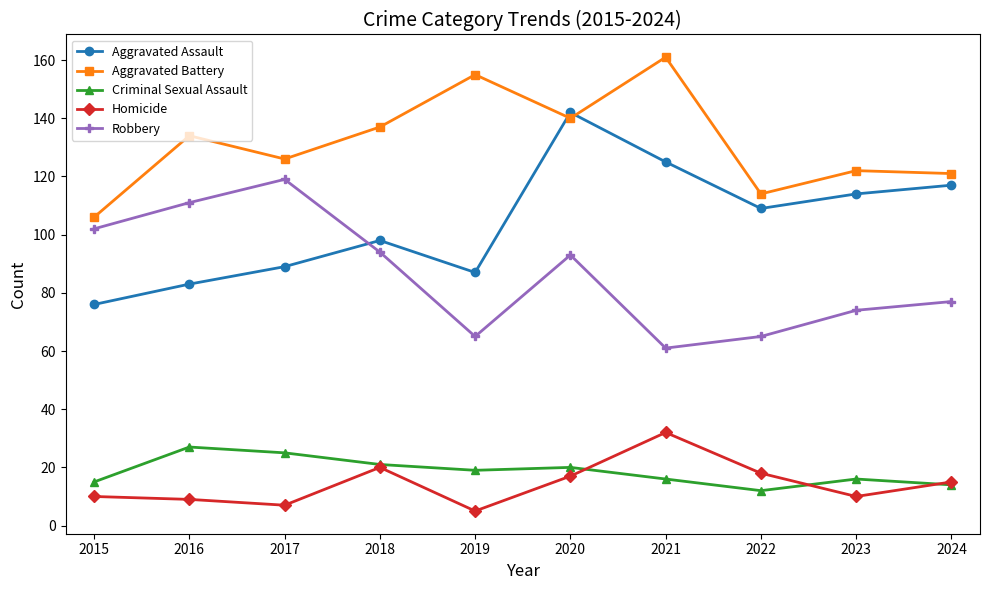

Which series changed the most between 2019 and 2021?

Aggravated Assault